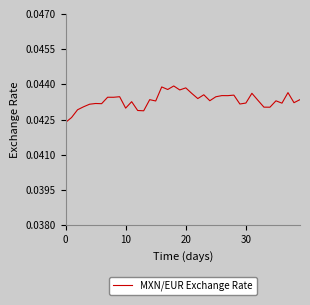

Does the chart display data point markers on the line(s)?

No